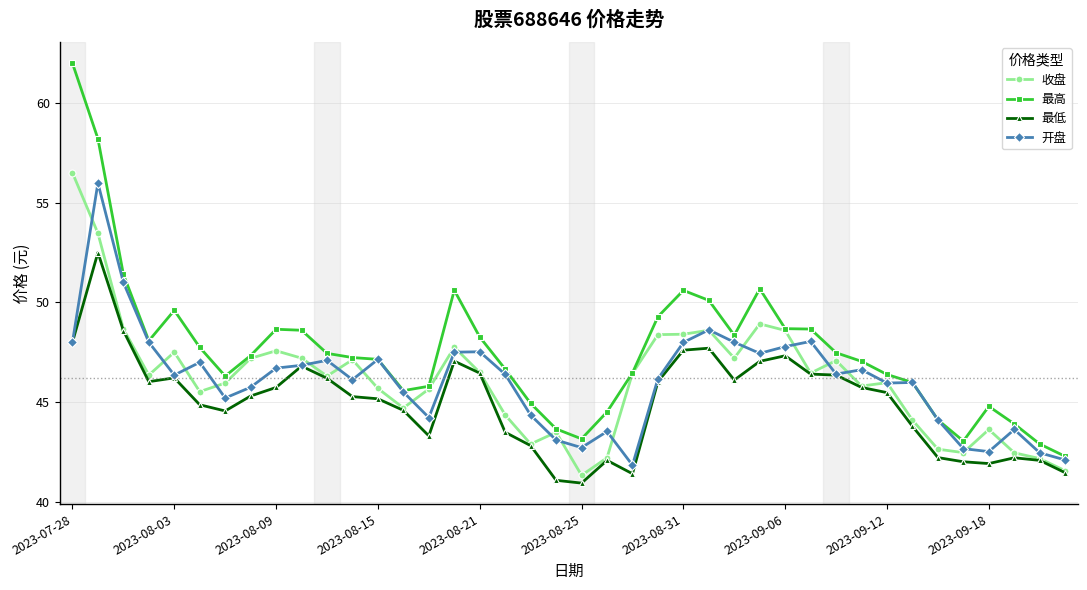

True or false: 最高 and 最低 intersect in this chart.

False